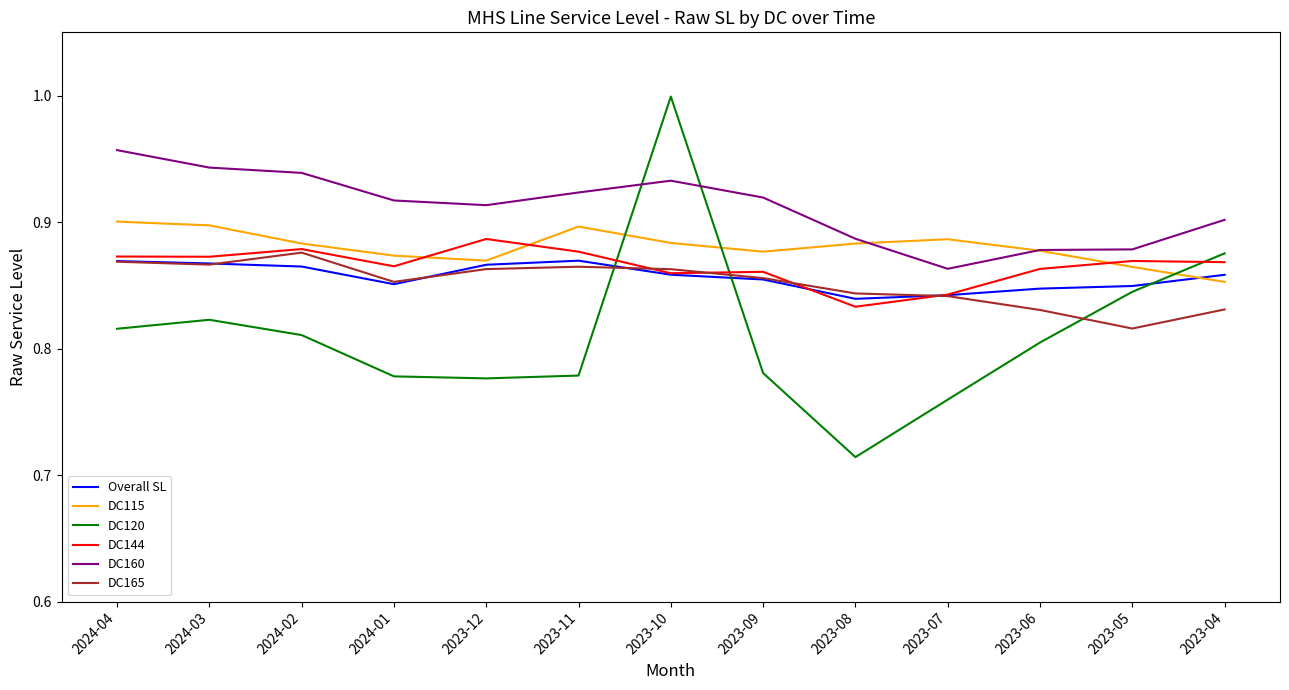

Rank the series at 2023-05 from highest to lowest value.

DC160, DC144, DC115, Overall SL, DC120, DC165